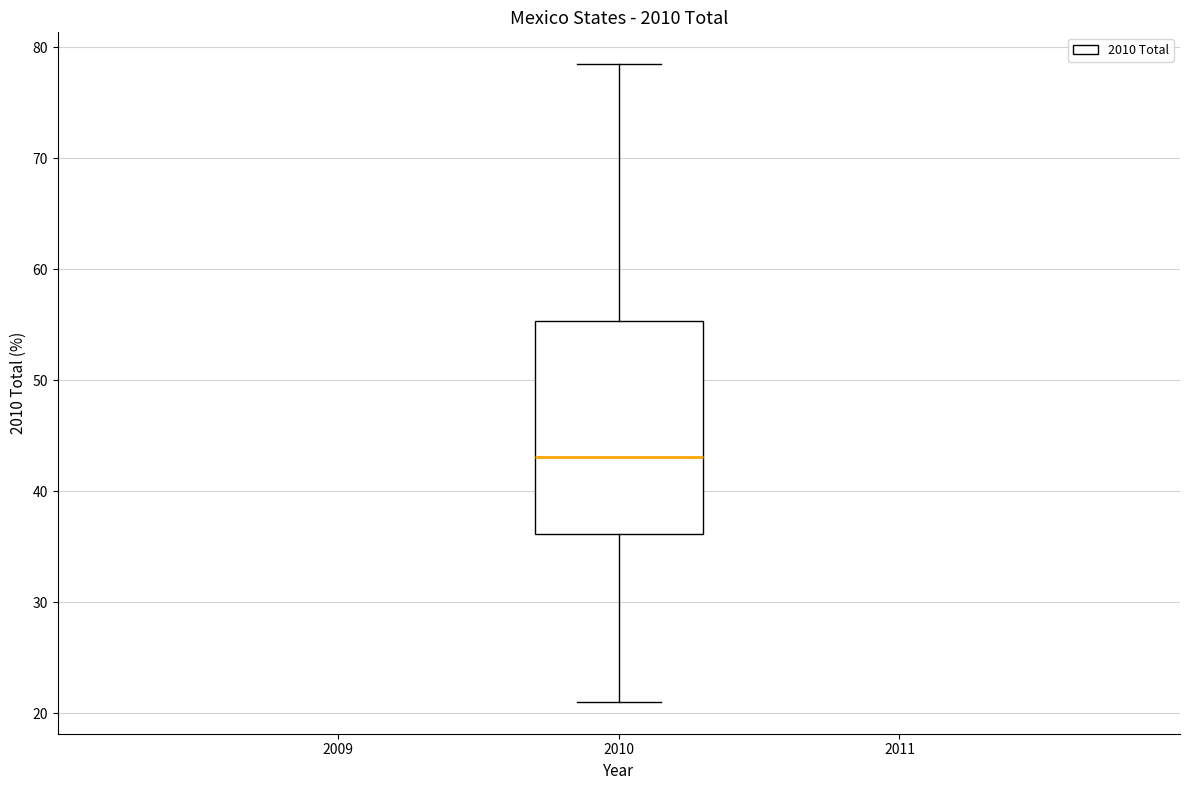

Where does the lower whisker of the box at x = 2010 end on the y-axis? The values are not printed on the chart, so give them approximately, as read against the axis.

21